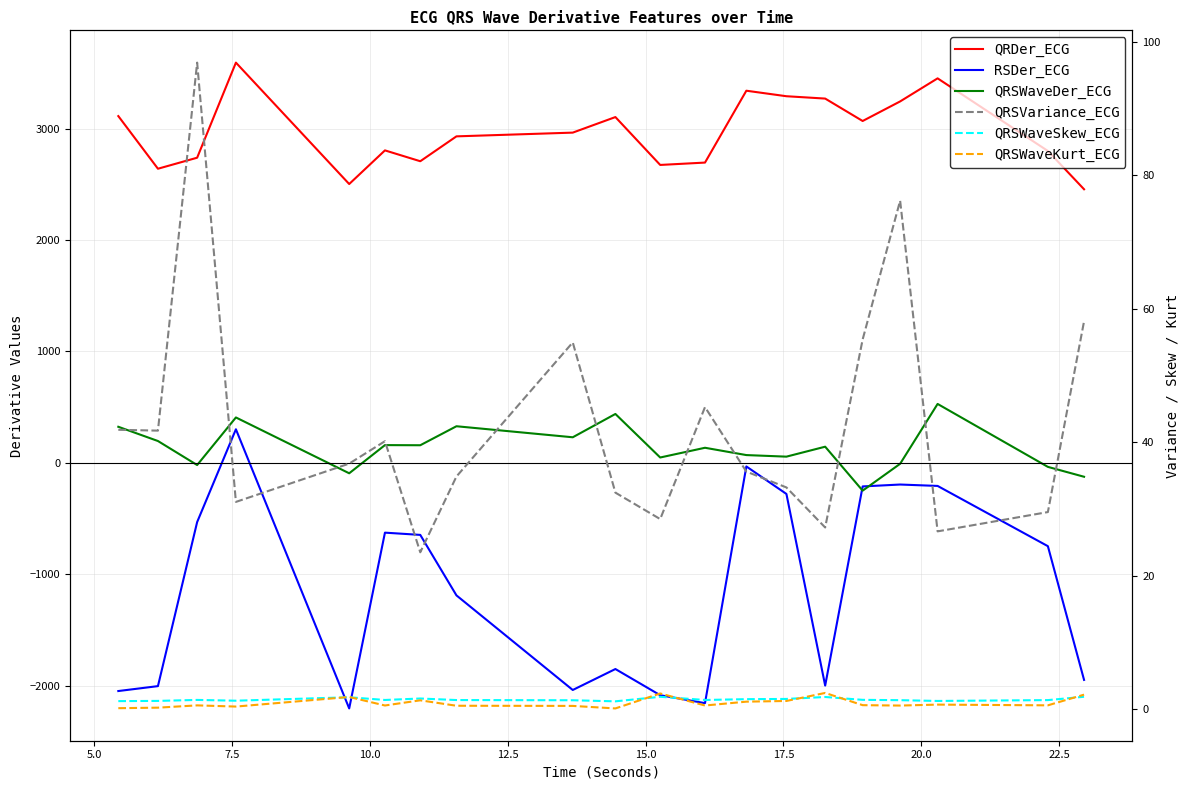

How many interior local peaks does the QRSVariance_ECG series have?

5